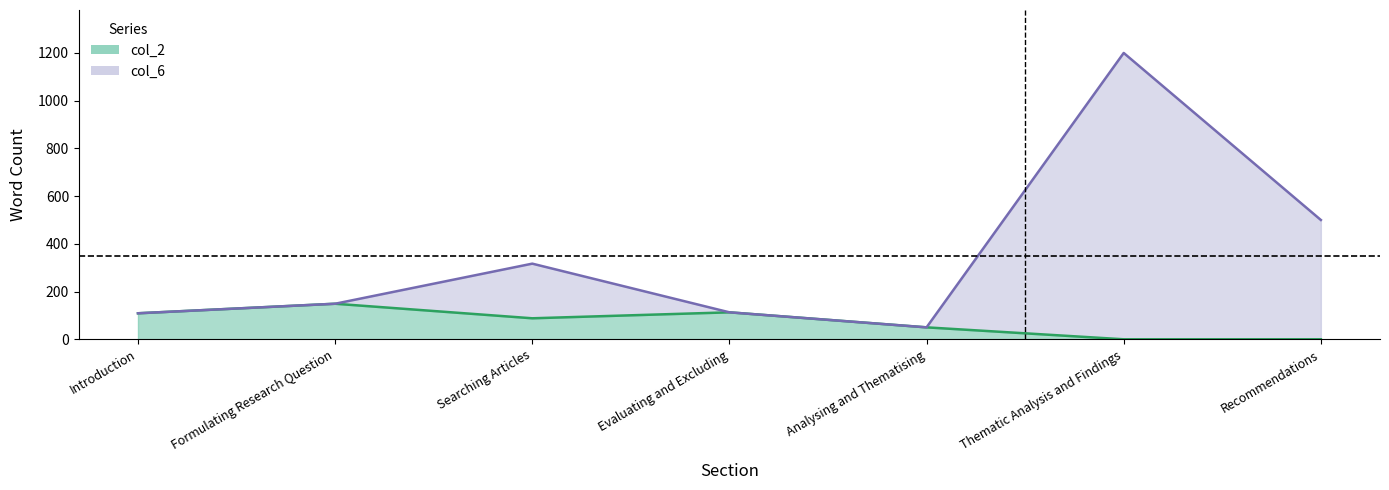

What position from the right is Recommendations?

1